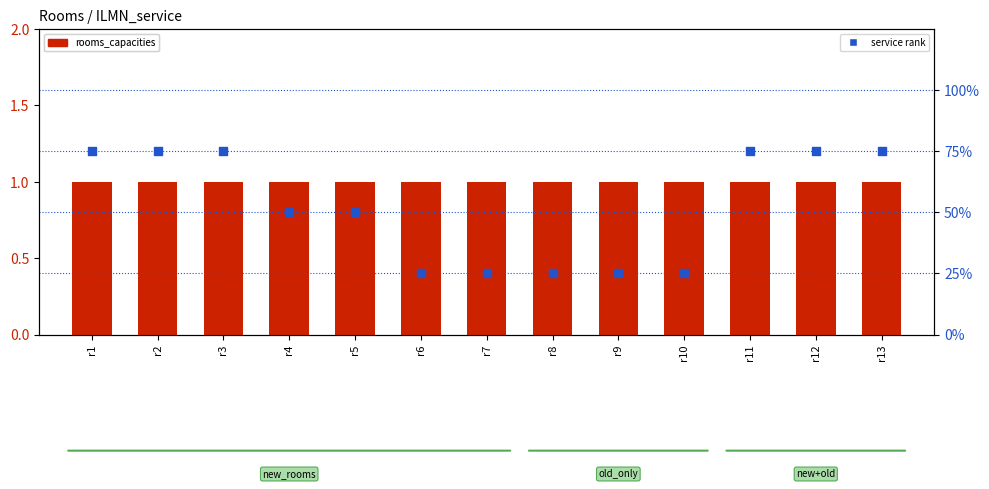

Which series has the largest Y range (max minus min)?

service rank